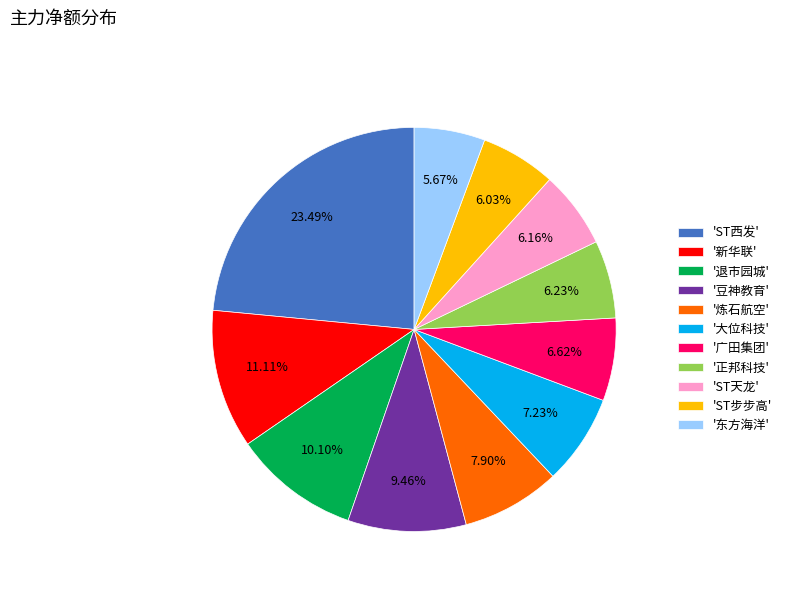

Combined, do 'ST天龙' and 'ST西发' account for over 50%?

No